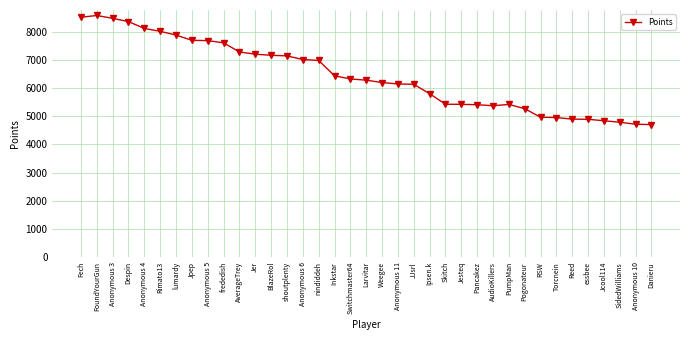

What is the sum of all values?

238120